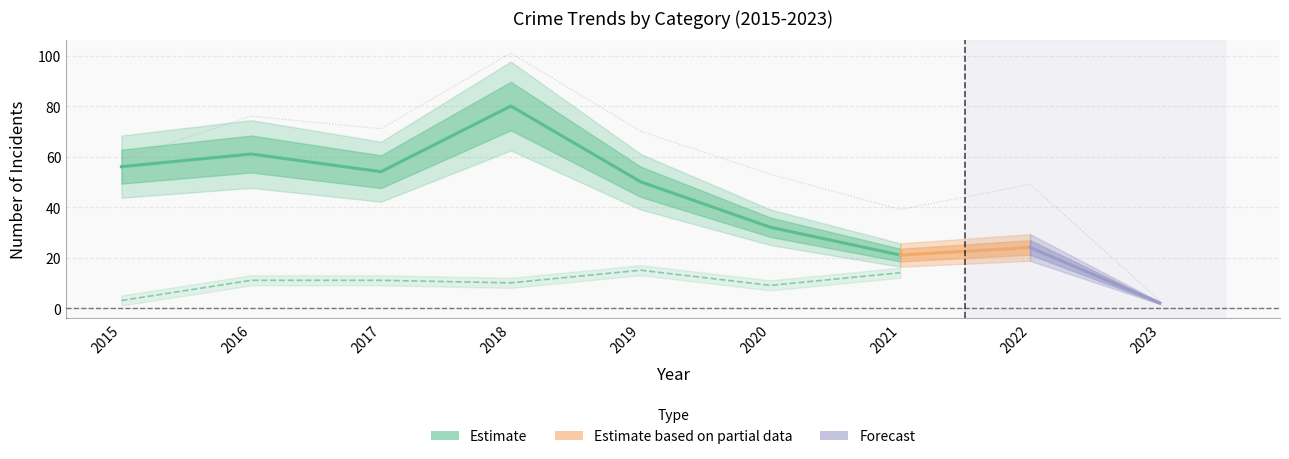

Does the chart have visible grid lines?

Yes